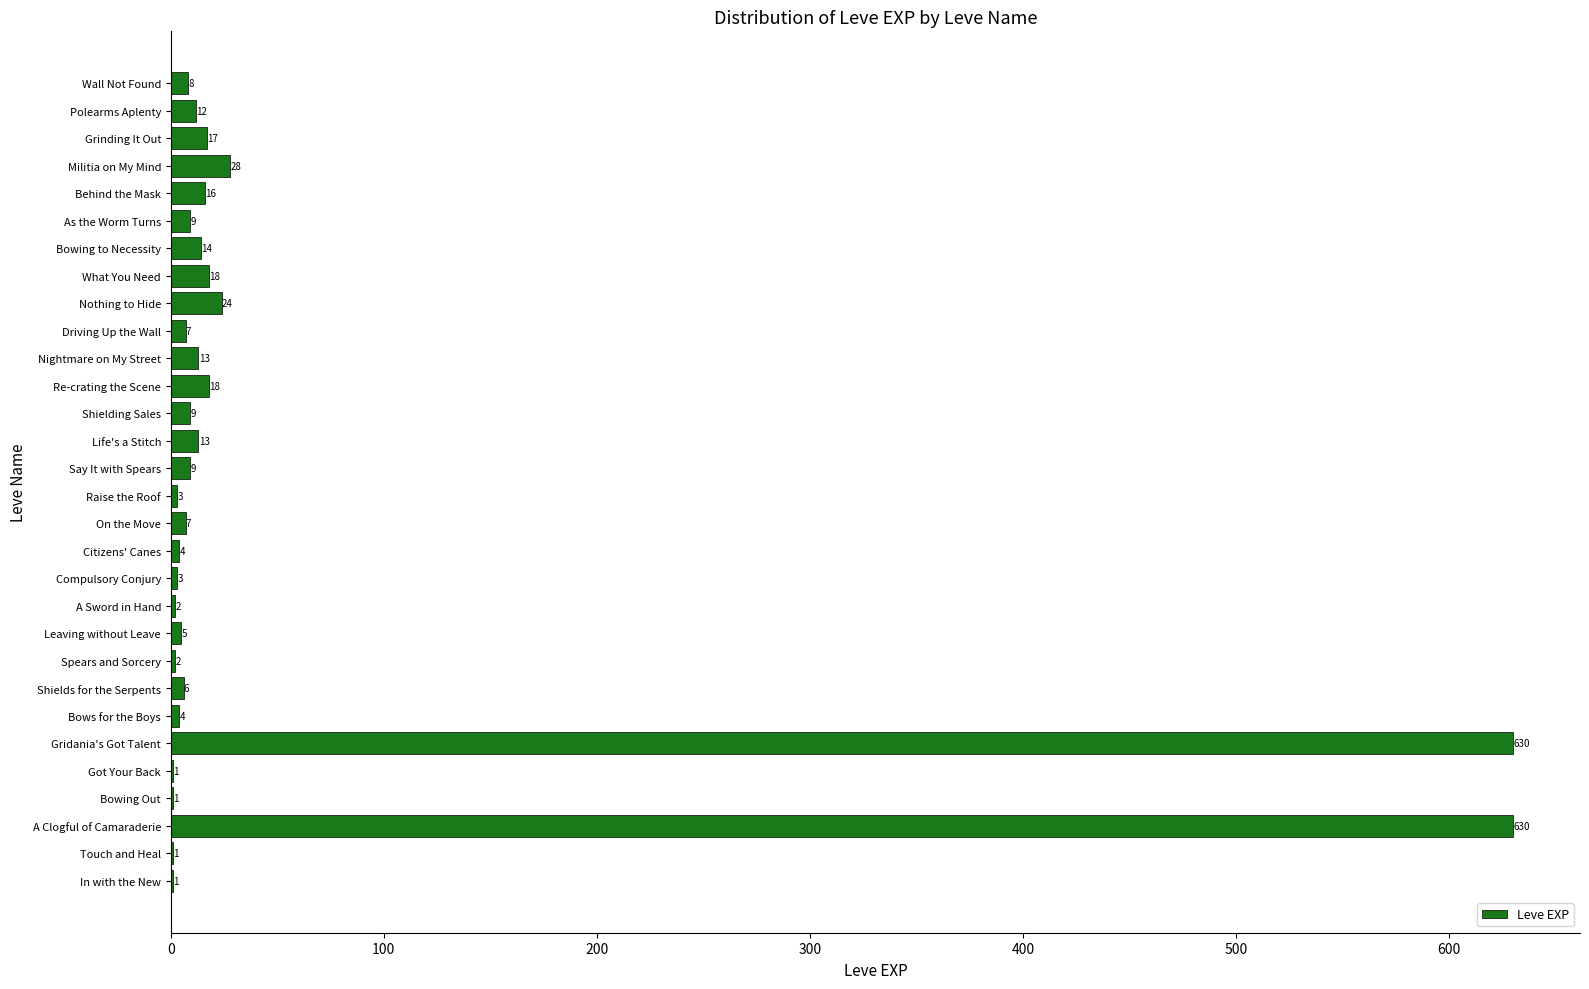

What is the sum of all values?

1515